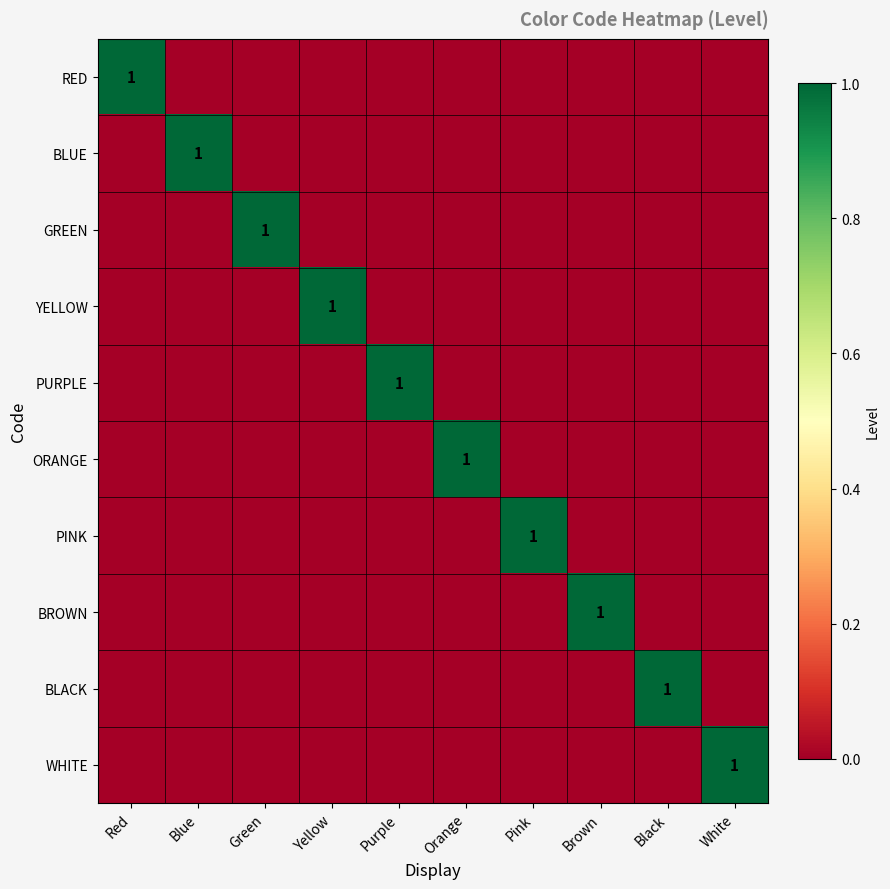

How many positive values does the BLUE series have?

1